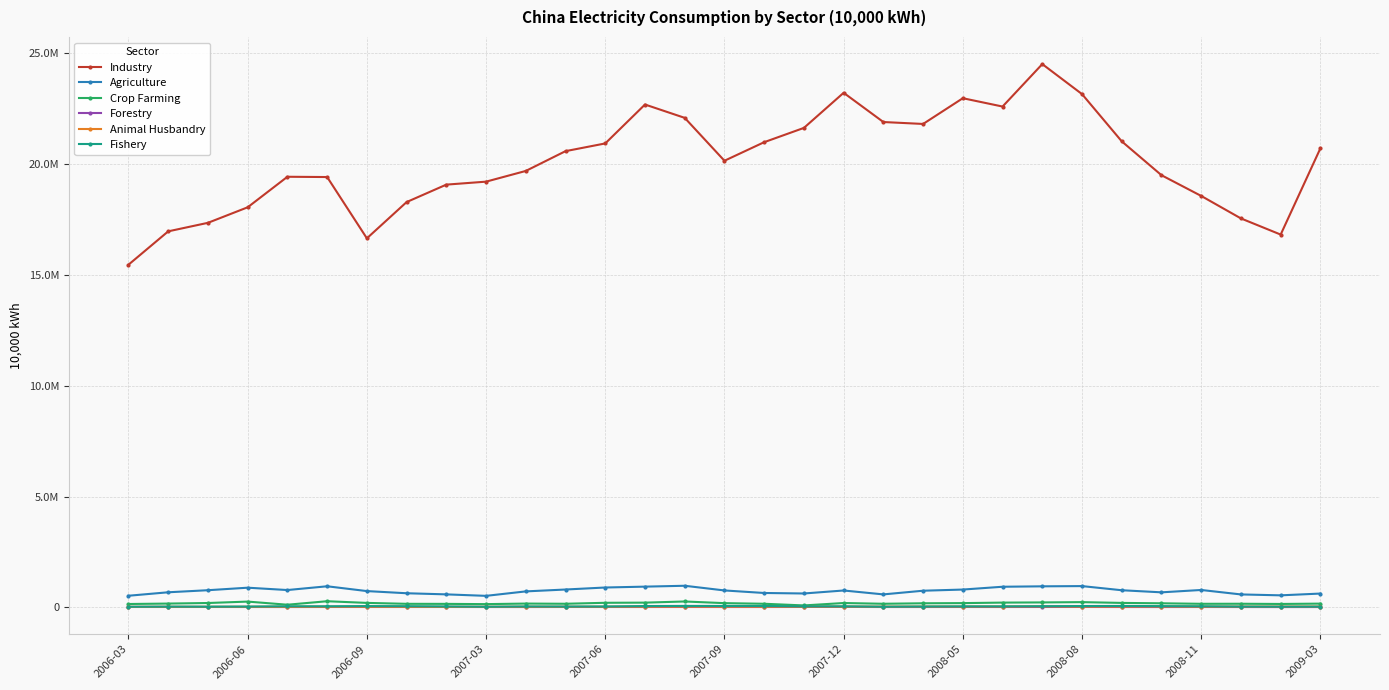

Does the chart display data point markers on the line(s)?

Yes